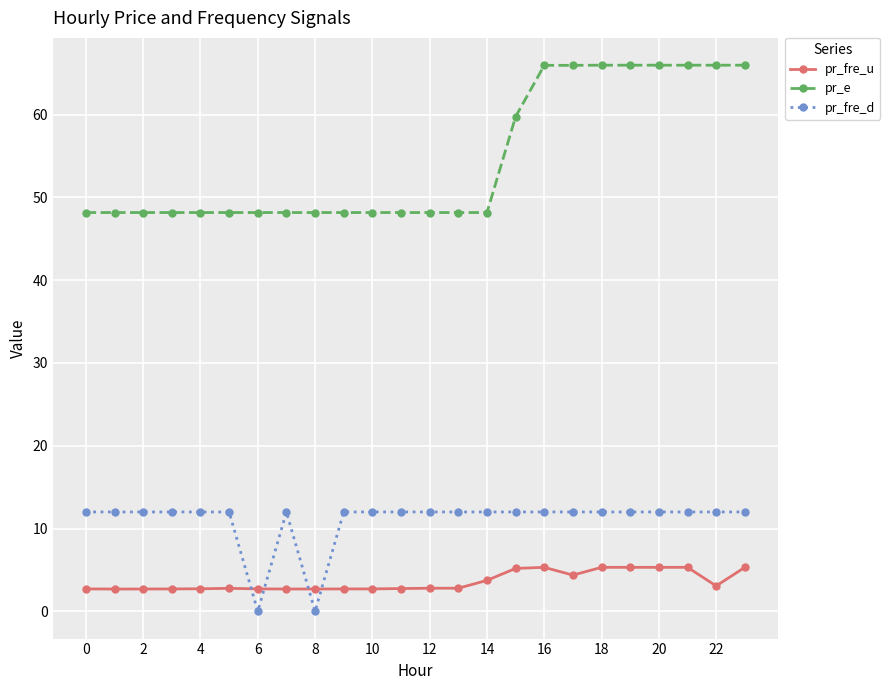

What is the minimum value for pr_fre_u?

2.7